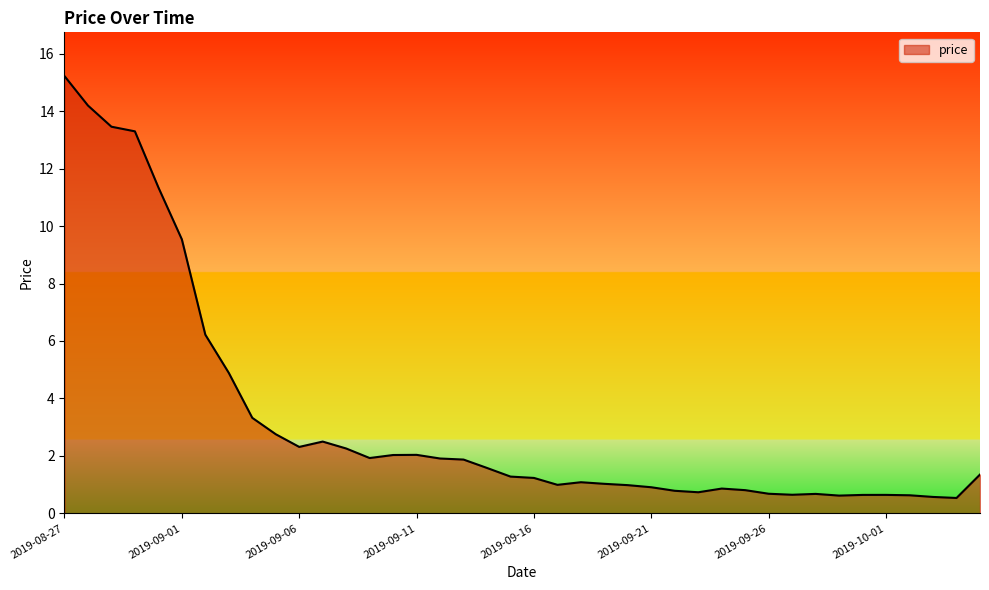

What is the greatest value displayed?

15.2